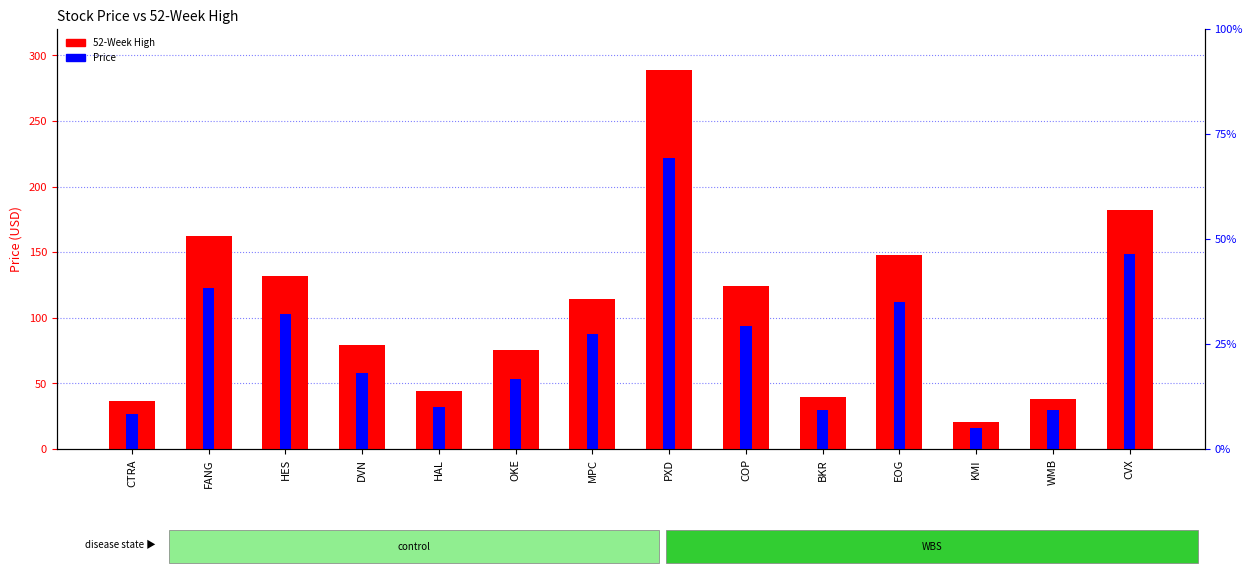

What is the value of the 52-Week High bar at the 5th from the left?

44.0